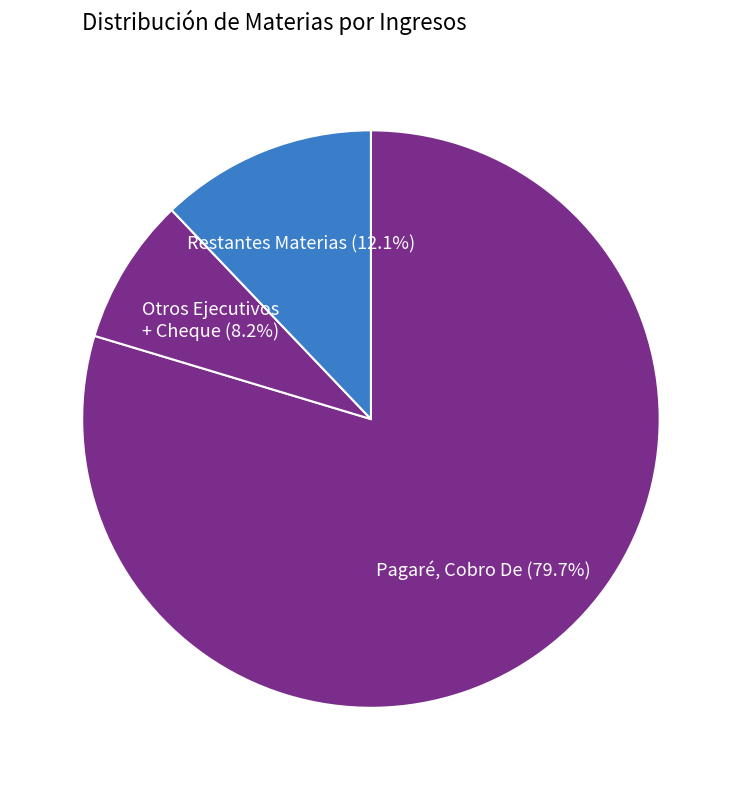

Between Restantes Materias (12.1%) and Otros Ejecutivos + Cheque (8.2%), which is larger?

Restantes Materias (12.1%)